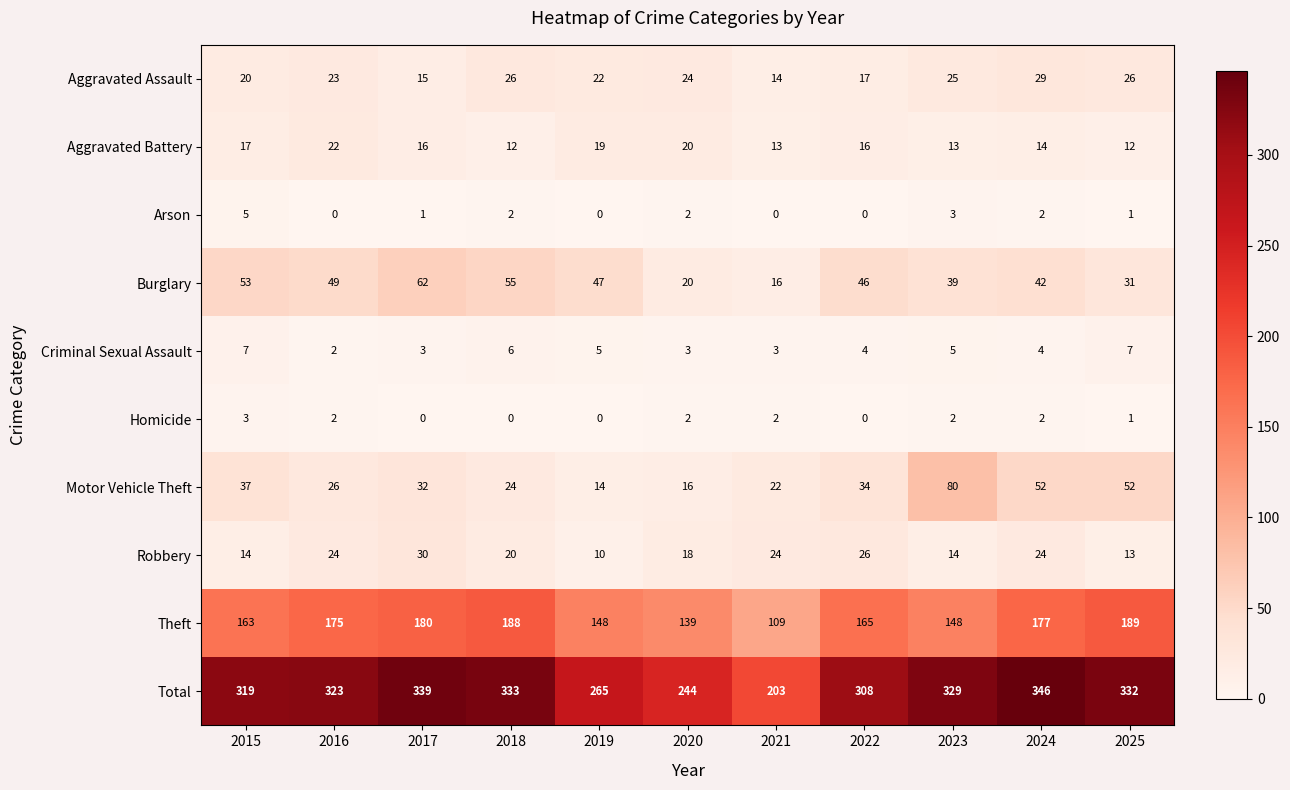

Between 2020 and 2025, which series saw the biggest shift?

Total